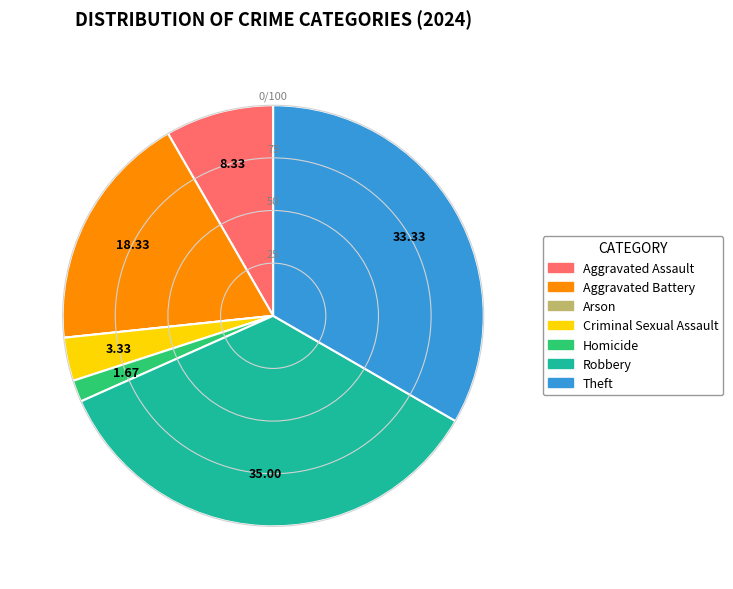

Between Aggravated Battery and Criminal Sexual Assault, which is larger?

Aggravated Battery